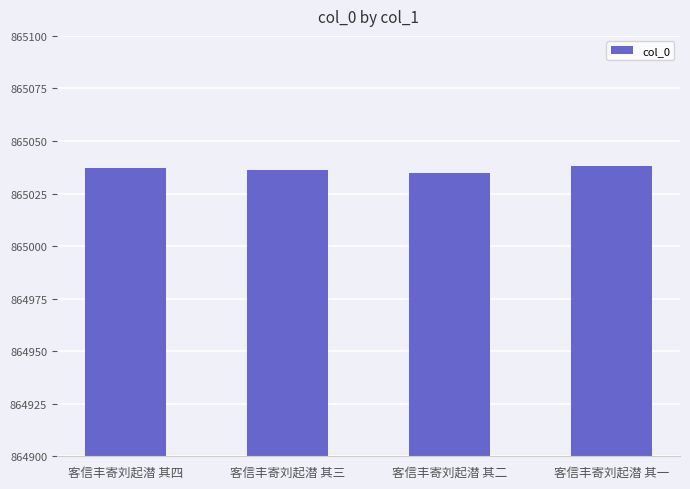

What is the difference between the maximum and minimum values?

3